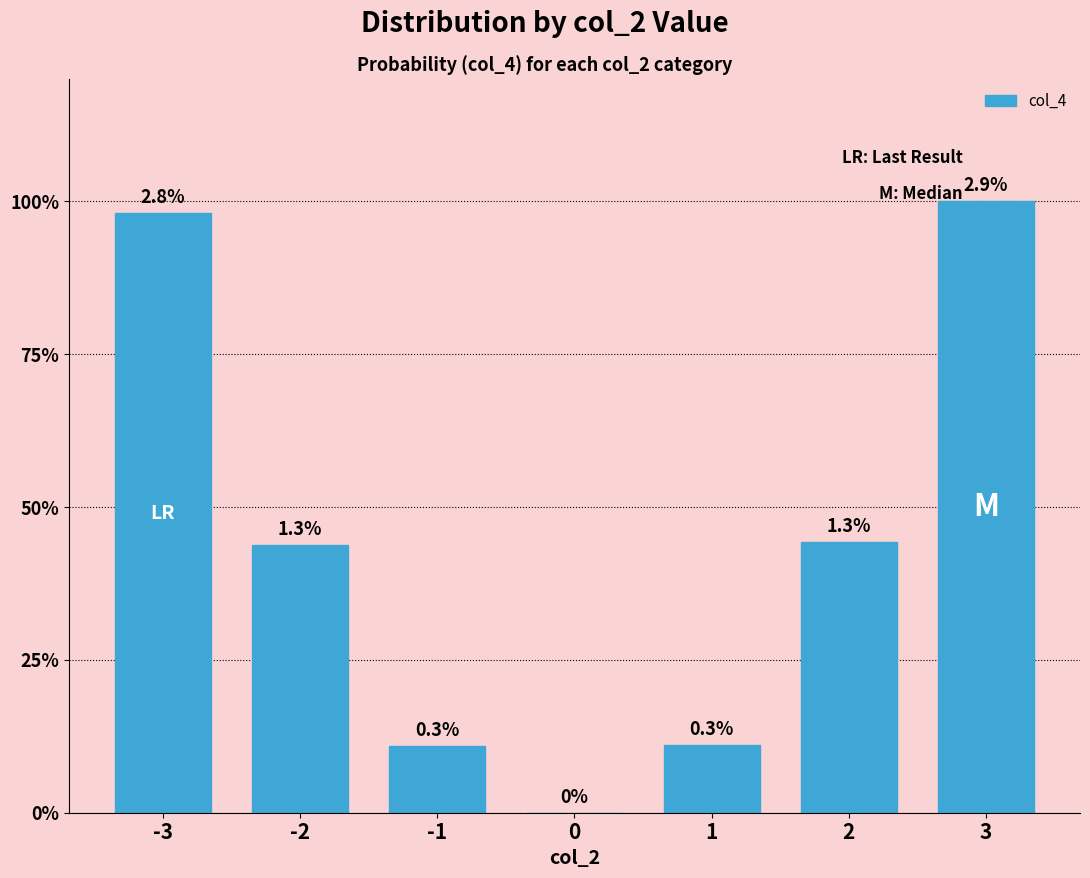

Are the bars horizontal?

No